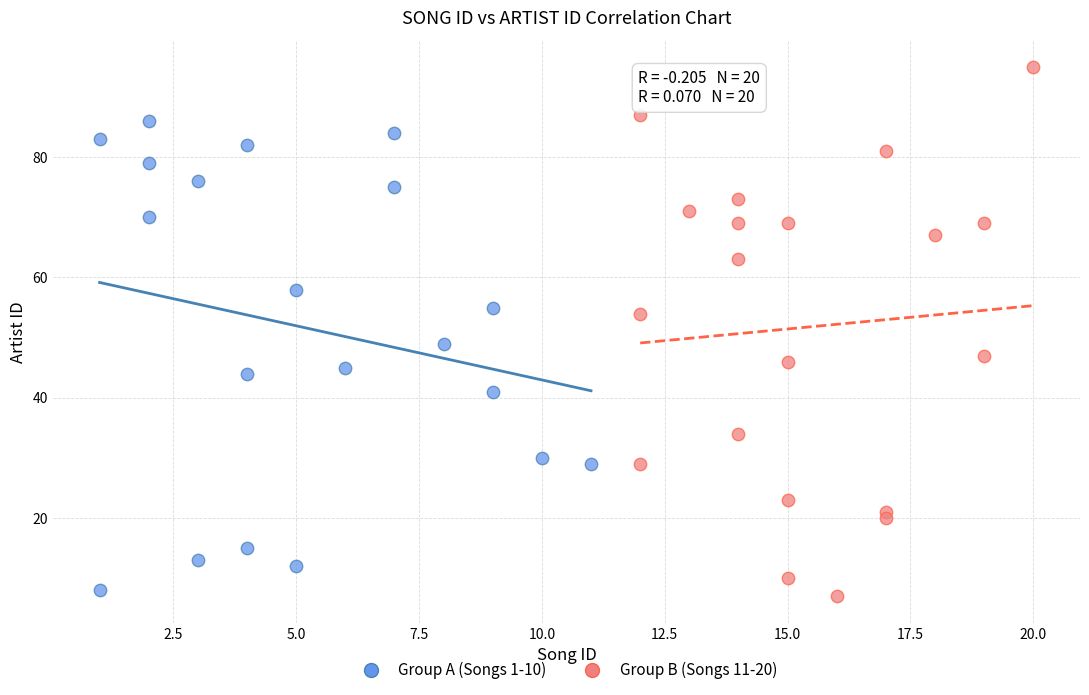

Which series contains the highest Y value?

Group B (Songs 11-20)